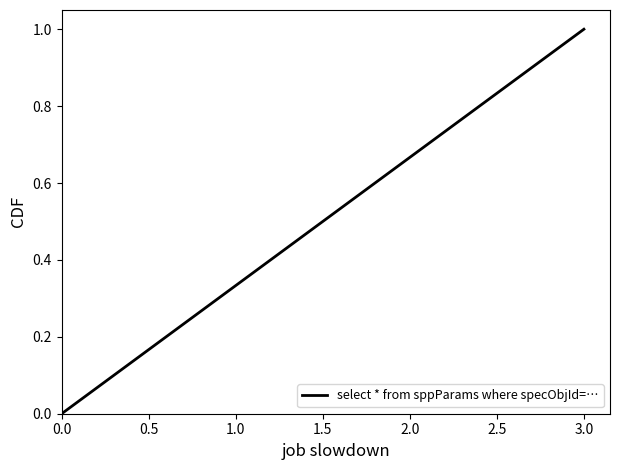

How many values are between 0 and 1?

4